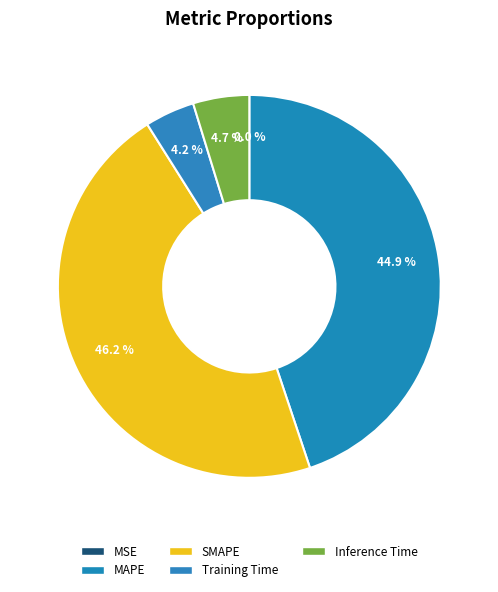

True or false: MAPE accounts for 45% of the total.

True